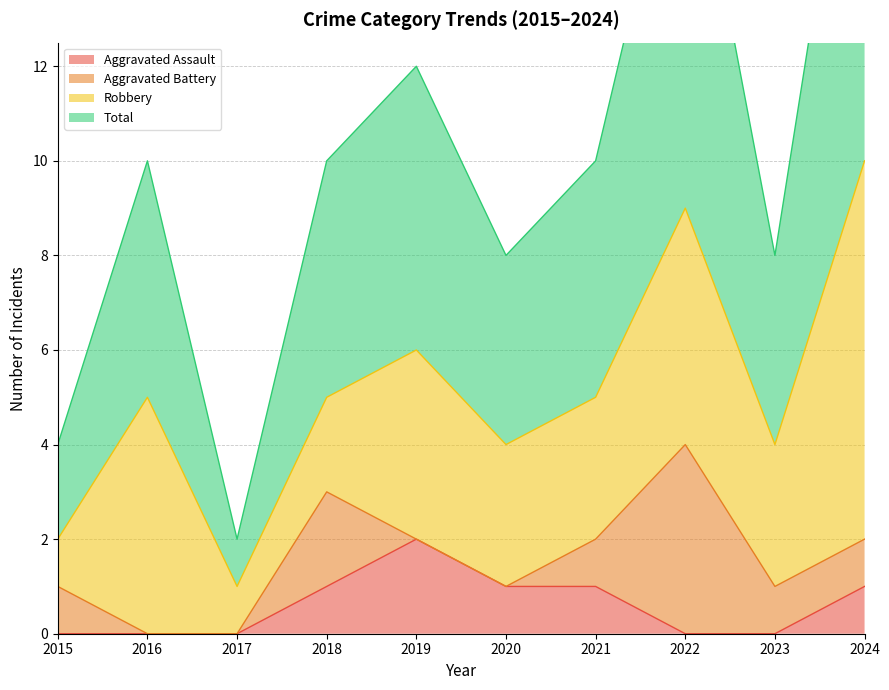

How many interior local valleys does the Total series have?

3